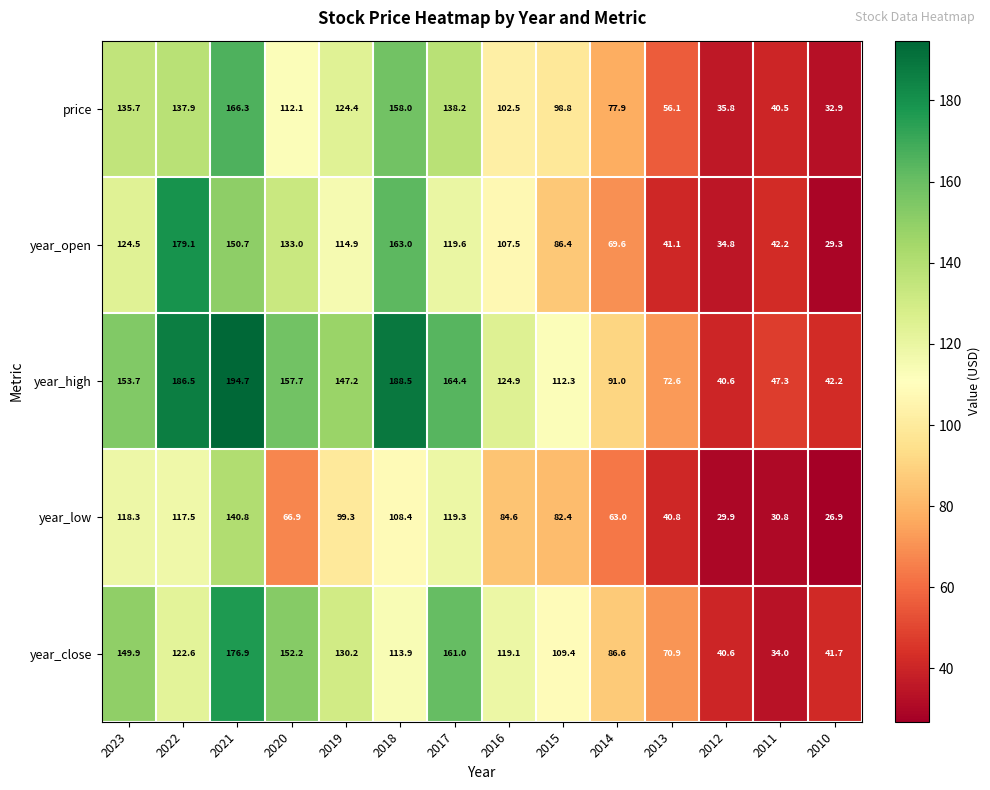

Where does the year_high series first go above 147?

2023